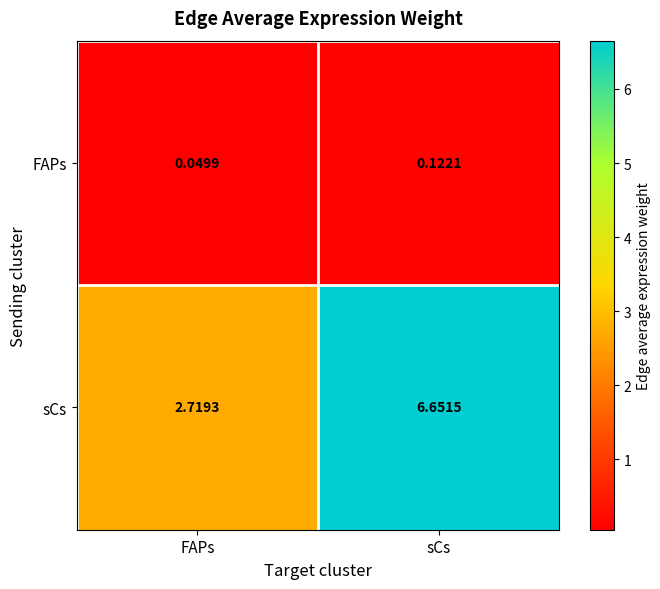

Where is sCs nearest to the value 4?

FAPs